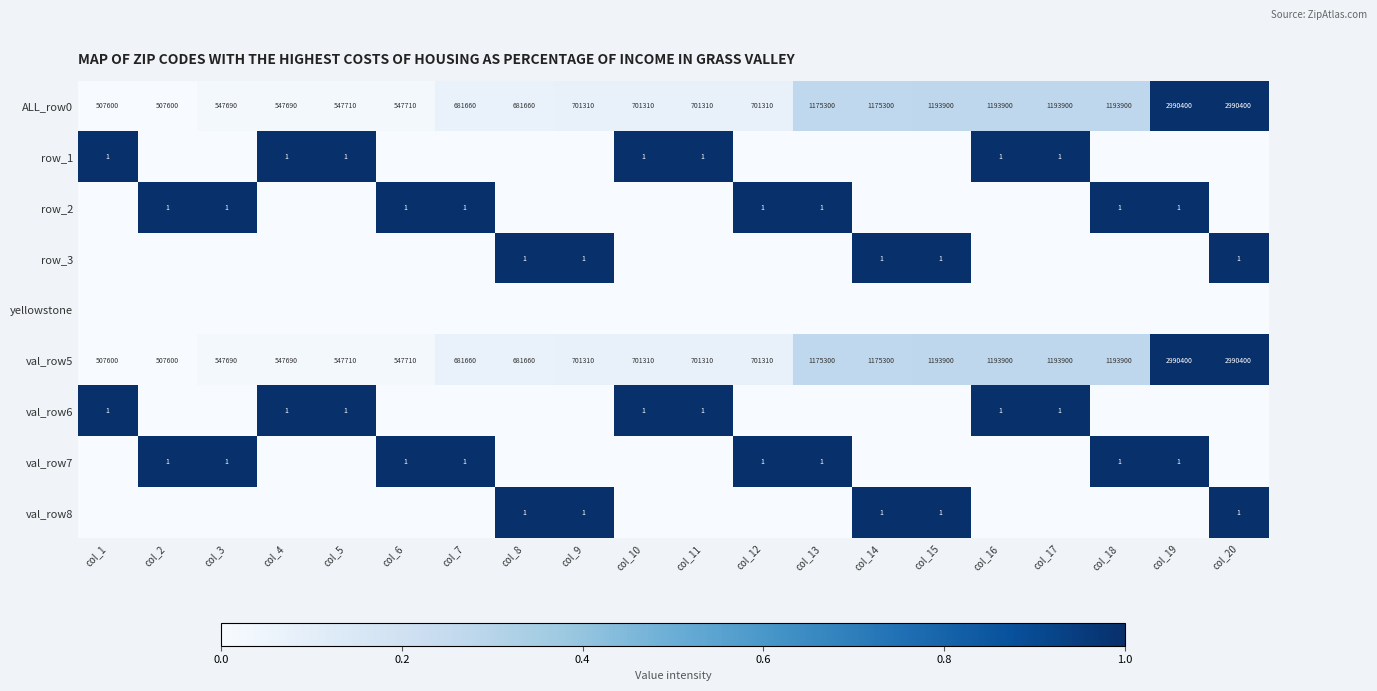

What is the sum of all ALL_row0 values?

20481560